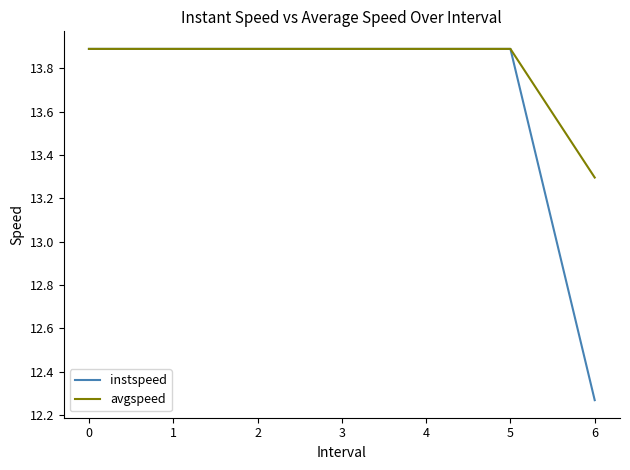

Where is avgspeed nearest to the value 13?

6